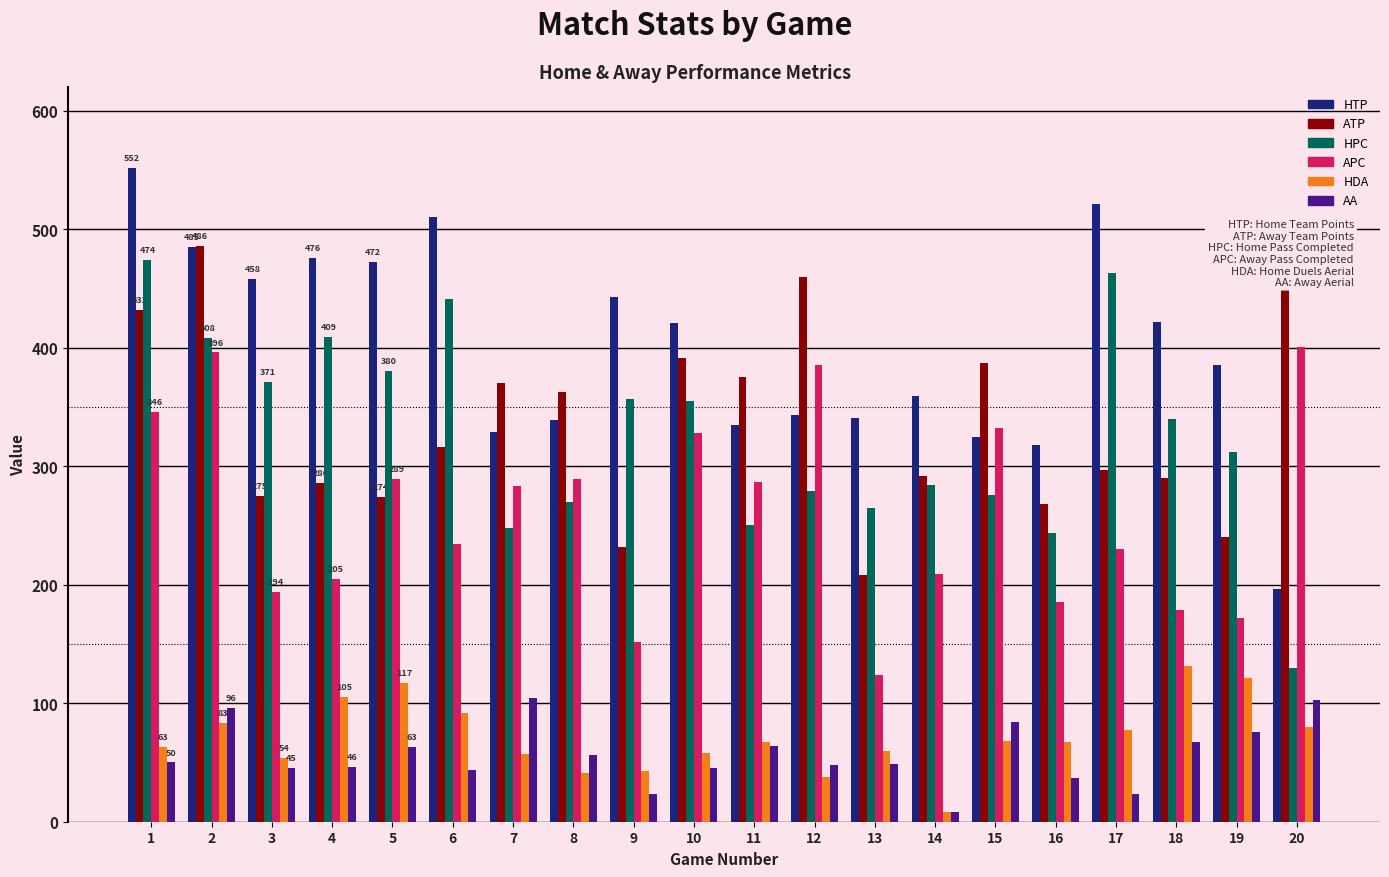

Does the chart contain any negative values?

No